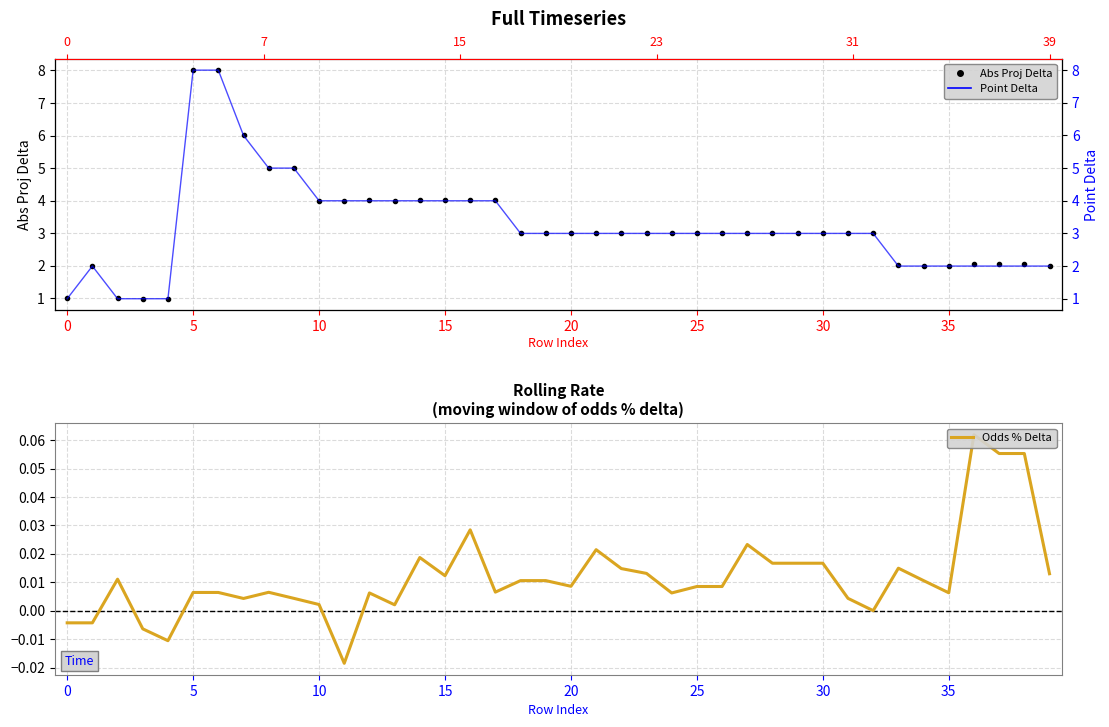

Reading left to right, transcribe all the data shown in this chart.

Abs Proj Delta: 1.0	2.0	1.0	1.0	1.0	8.0	8.0	6.0	5.0	5.0	4.0	4.0	4.0	4.0	4.0	4.0	4.0	4.0	3.0	3.0	3.0	3.0	3.0	3.0	3.0	3.0	3.0	3.0	3.0	3.0	3.0	3.0	3.0	2.0	2.0	2.0	2.1	2.1	2.1	2.0
Point Delta: 1.0	2.0	1.0	1.0	1.0	8.0	8.0	6.0	5.0	5.0	4.0	4.0	4.0	4.0	4.0	4.0	4.0	4.0	3.0	3.0	3.0	3.0	3.0	3.0	3.0	3.0	3.0	3.0	3.0	3.0	3.0	3.0	3.0	2.0	2.0	2.0	2.0	2.0	2.0	2.0
Odds % Delta: -0.0	-0.0	0.0	-0.0	-0.0	0.0	0.0	0.0	0.0	0.0	0.0	-0.0	0.0	0.0	0.0	0.0	0.0	0.0	0.0	0.0	0.0	0.0	0.0	0.0	0.0	0.0	0.0	0.0	0.0	0.0	0.0	0.0	0.0	0.0	0.0	0.0	0.1	0.1	0.1	0.0